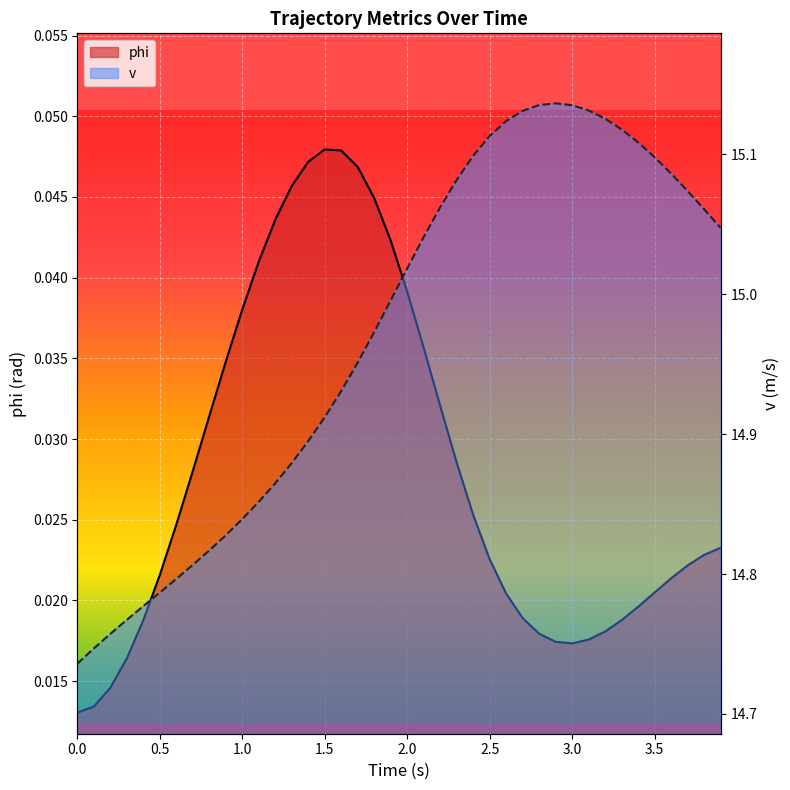

Which series has the largest total across all categories?

v